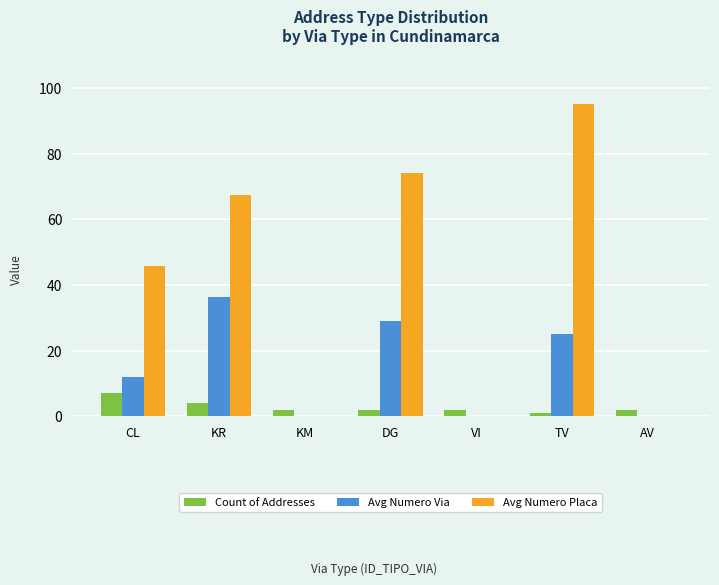

Reading right to left, list all the values displayed in this chart.

Count of Addresses: AV=2.0	TV=1.0	VI=2.0	DG=2.0	KM=2.0	KR=4.0	CL=7.0
Avg Numero Via: AV=0.0	TV=25.0	VI=0.0	DG=29.0	KM=0.0	KR=36.5	CL=11.9
Avg Numero Placa: AV=0.0	TV=95.0	VI=0.0	DG=74.0	KM=0.0	KR=67.5	CL=45.7